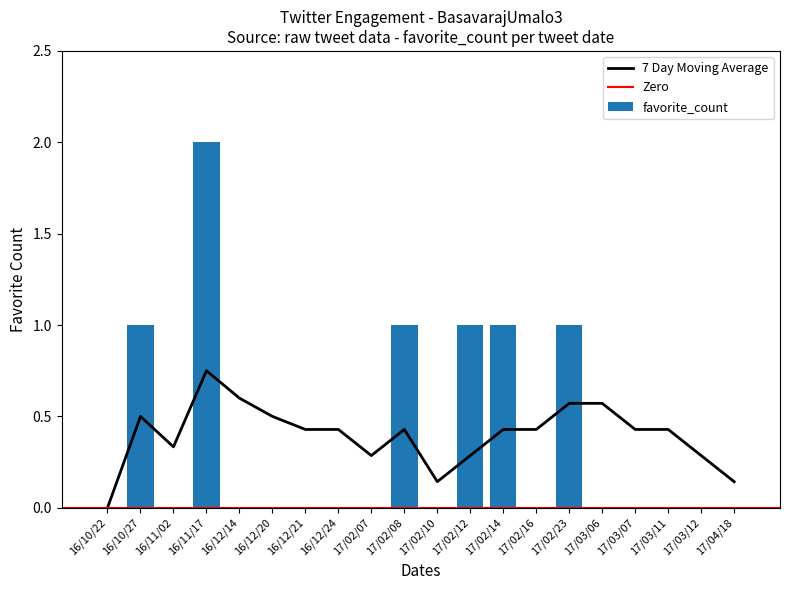

True or false: favorite_count has a value of 1 at 17/02/16.

False